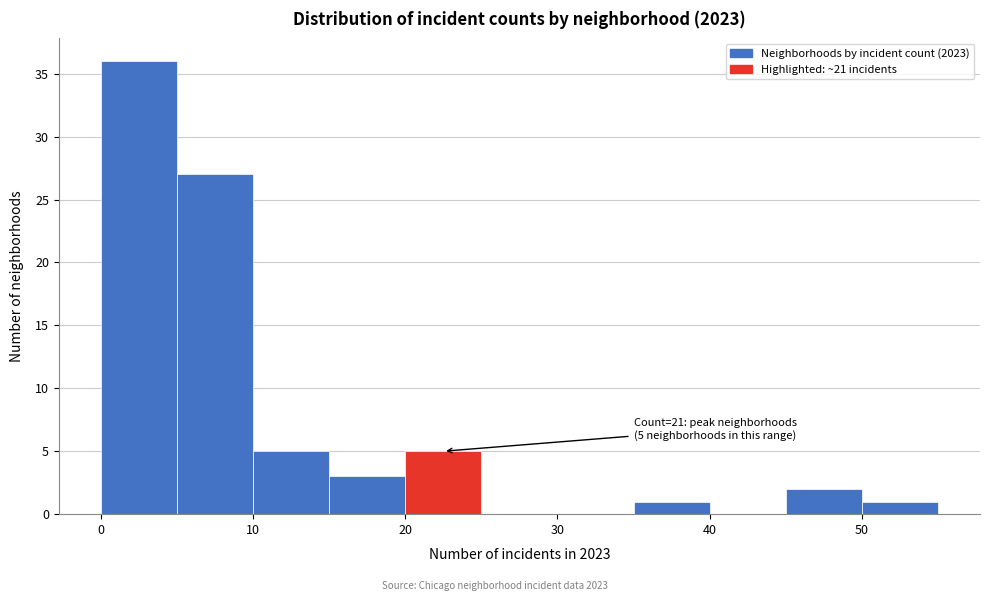

Which range on the x-axis has the tallest bar?

0 to 5